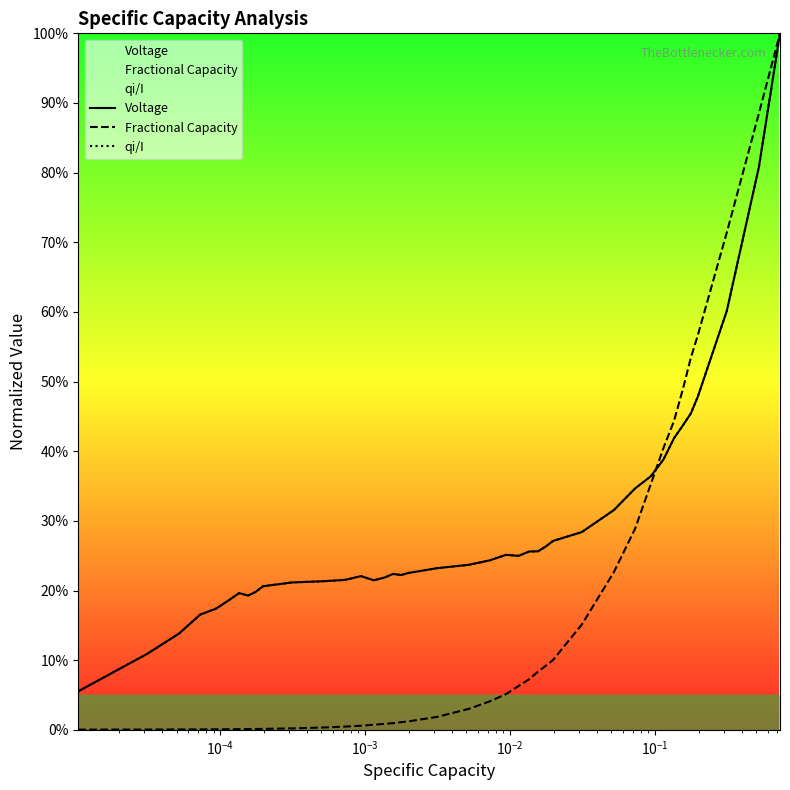

List the series in order of their peak value, highest first.

Voltage, Fractional Capacity, qi/I